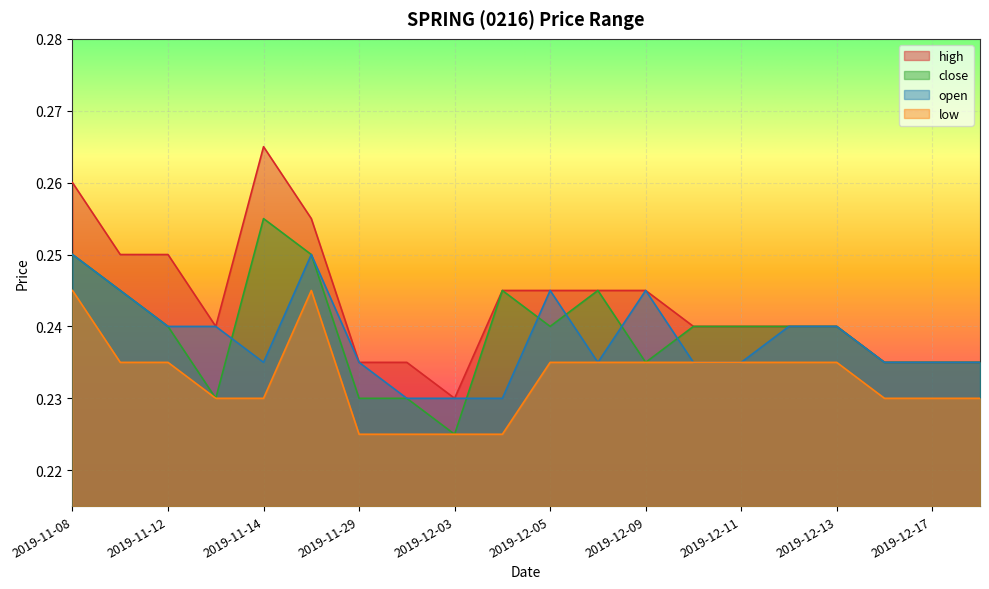

True or false: open and low cross at least once.

False